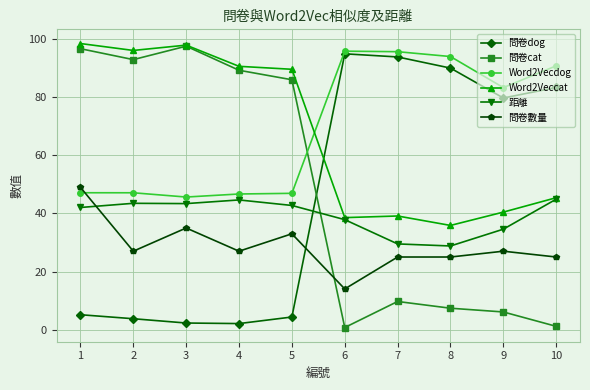

True or false: 問卷數量 and Word2Vecdog intersect in this chart.

True